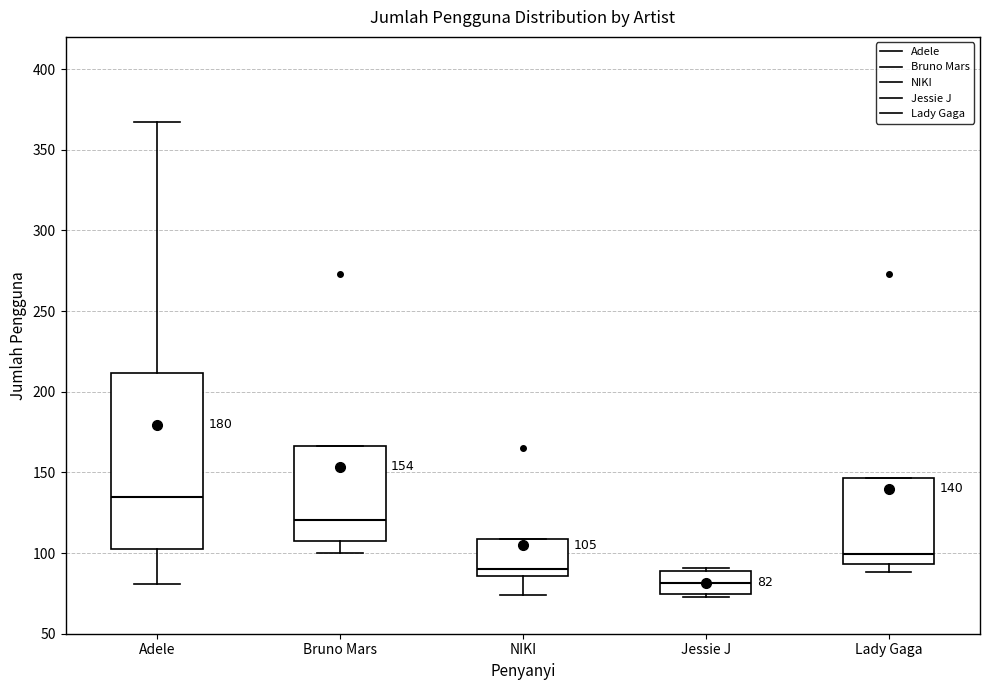

Which box's median line is the lowest?

Jessie J